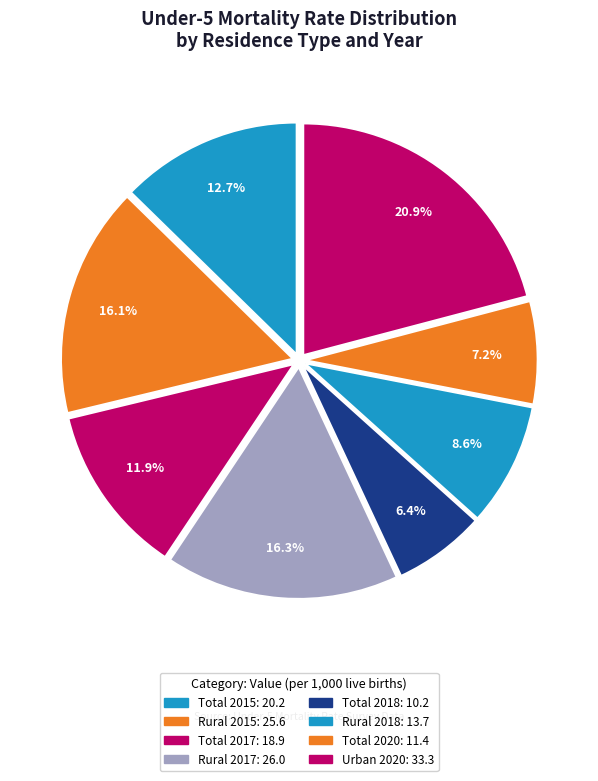

Is Rural 2015 the majority of the pie?

No